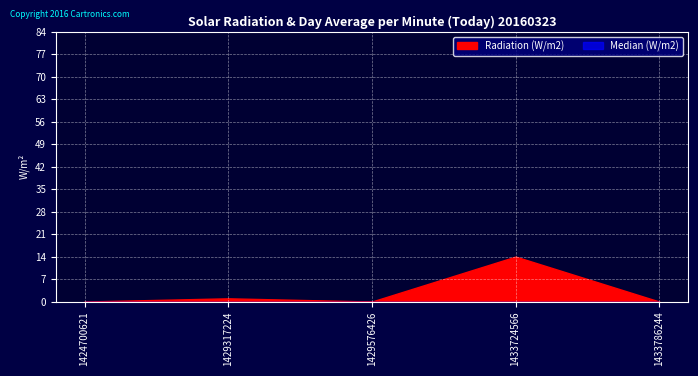

At which label is Radiation (W/m2) closest to 7?

1429317224